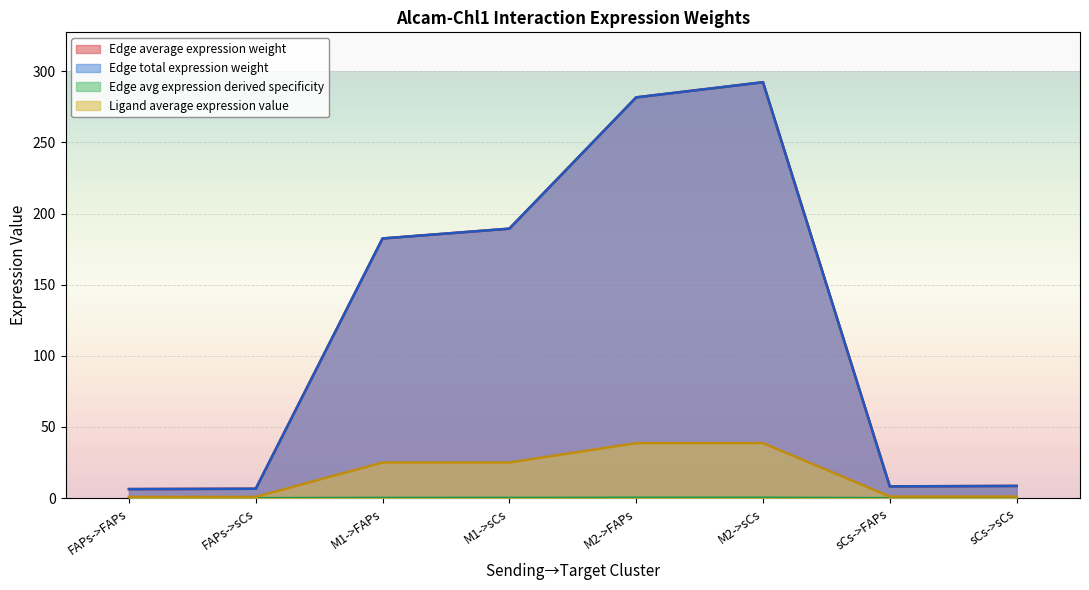

Between M2->sCs and FAPs->sCs, which is larger?

M2->sCs